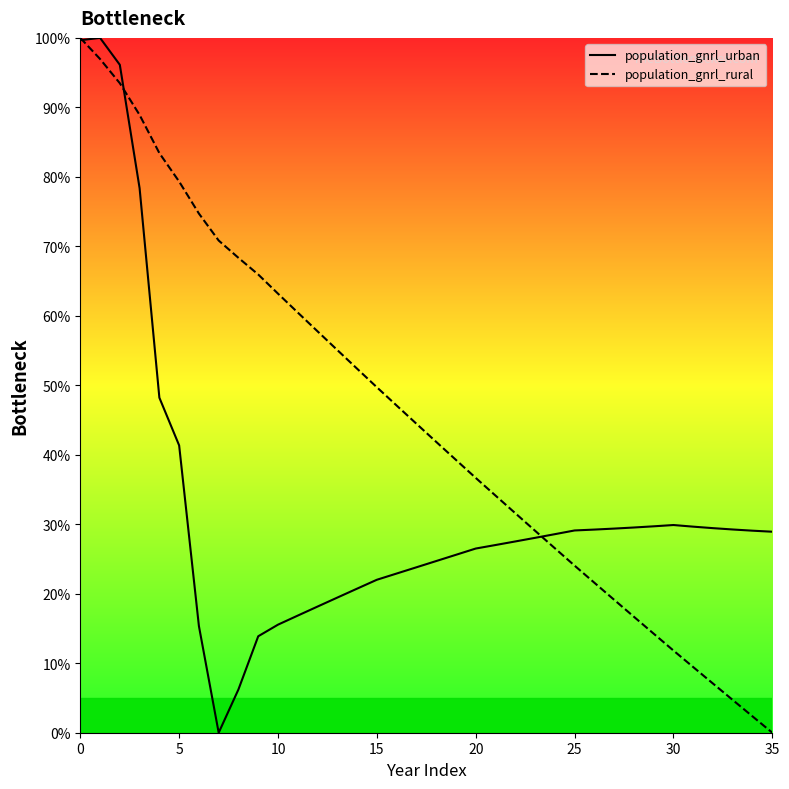

What value does the gdp_mmm_usd series have at 10?

63.2